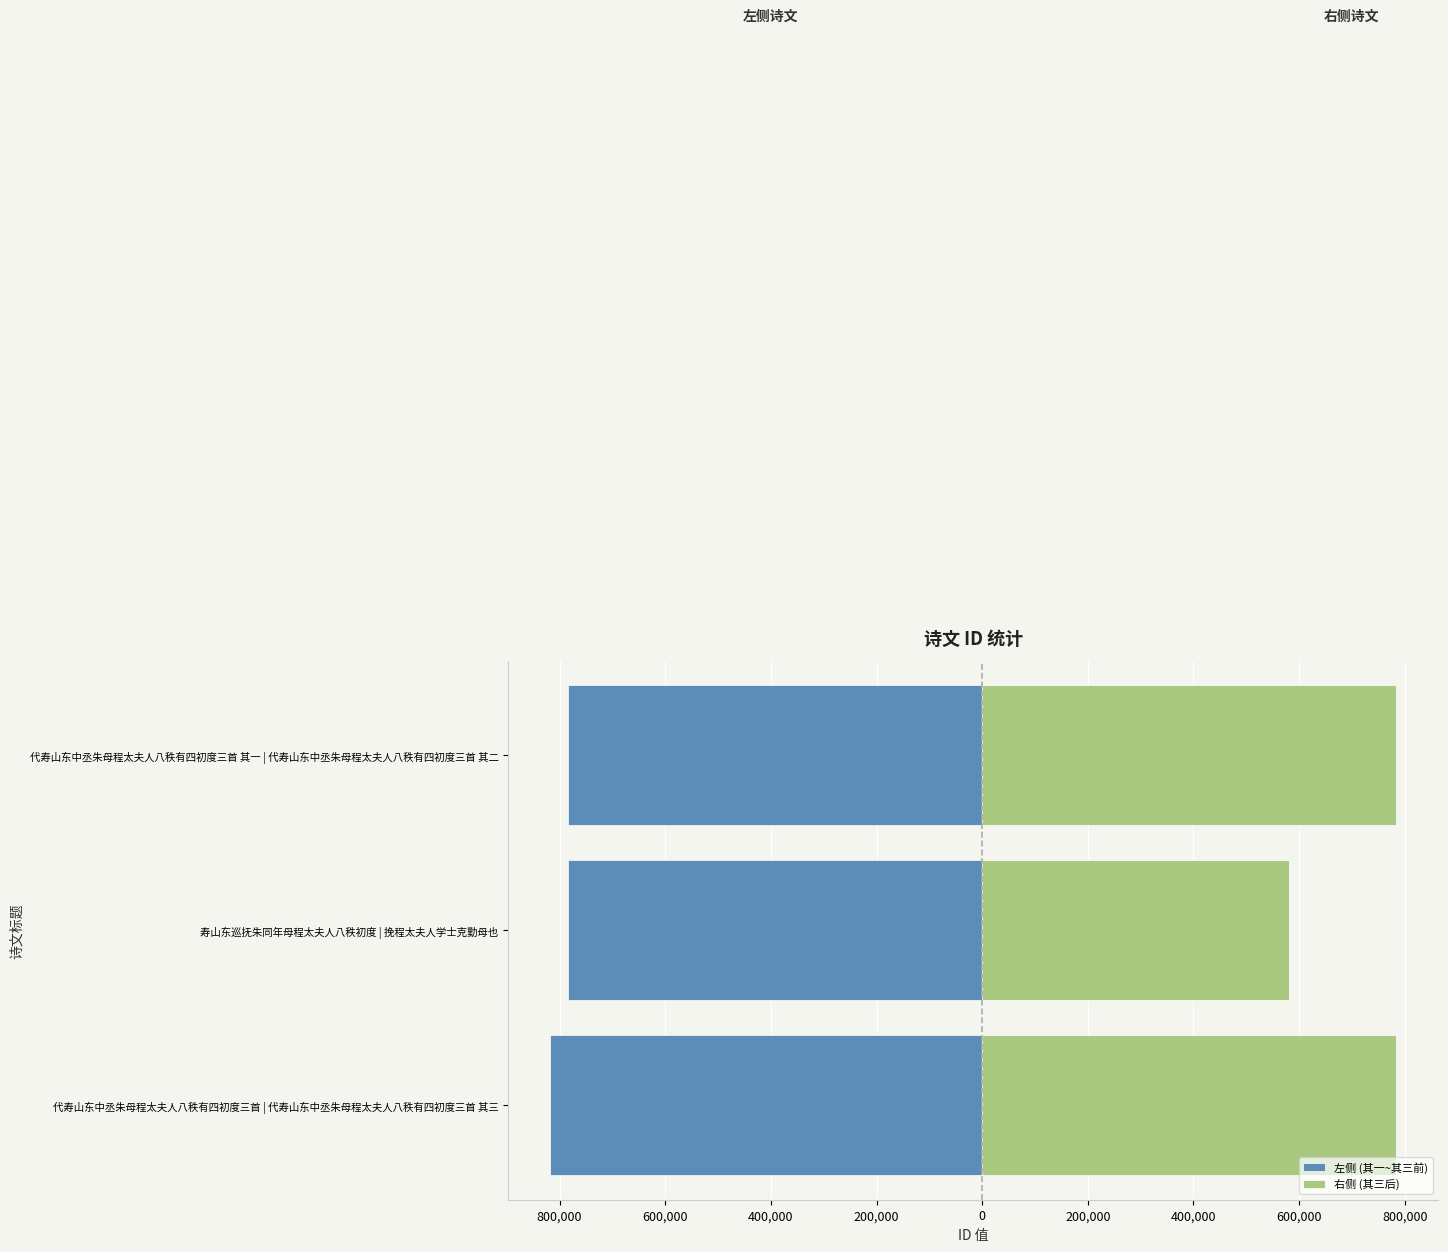

What are all the series names shown in the legend?

左侧 (其一~其三前), 右侧 (其三后)